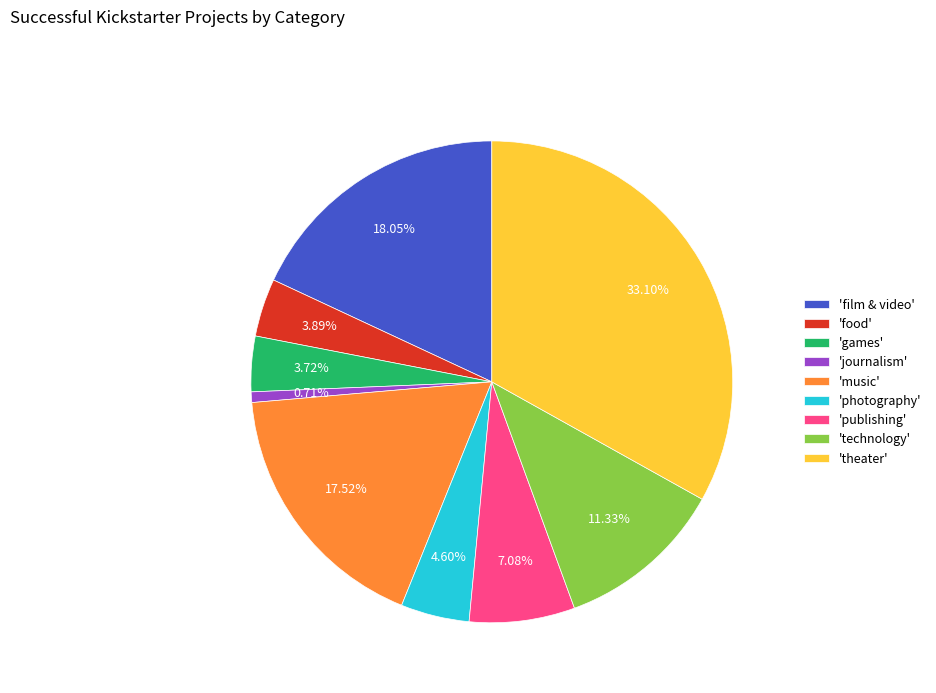

How many segments does this pie chart have?

9